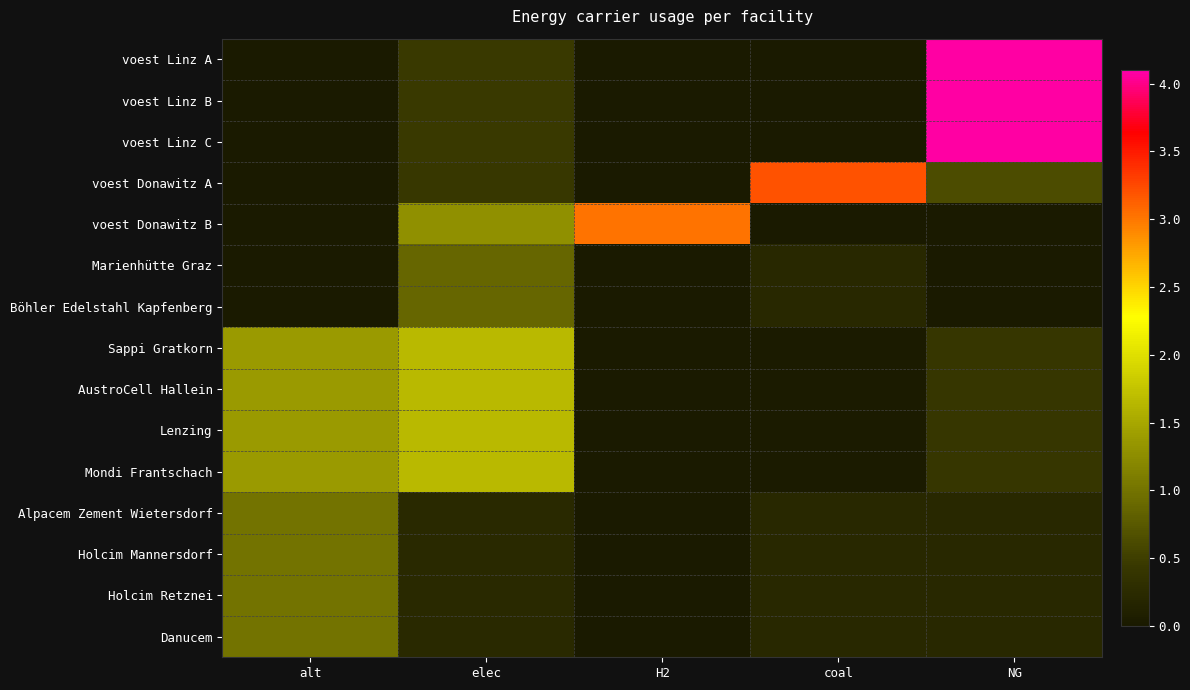

Between NG and coal, which is larger?

NG